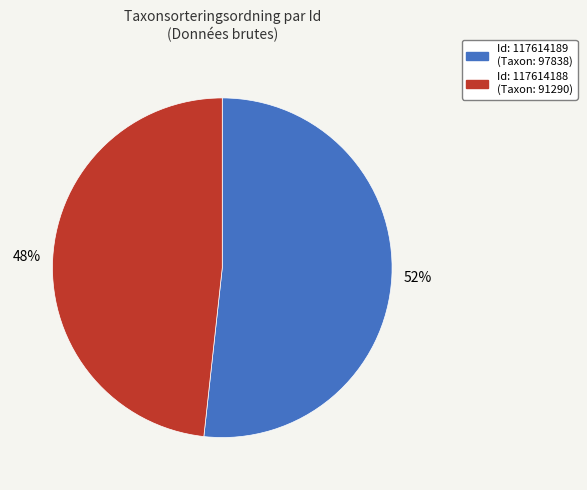

Is there any slice that represents more than half of the pie?

Yes